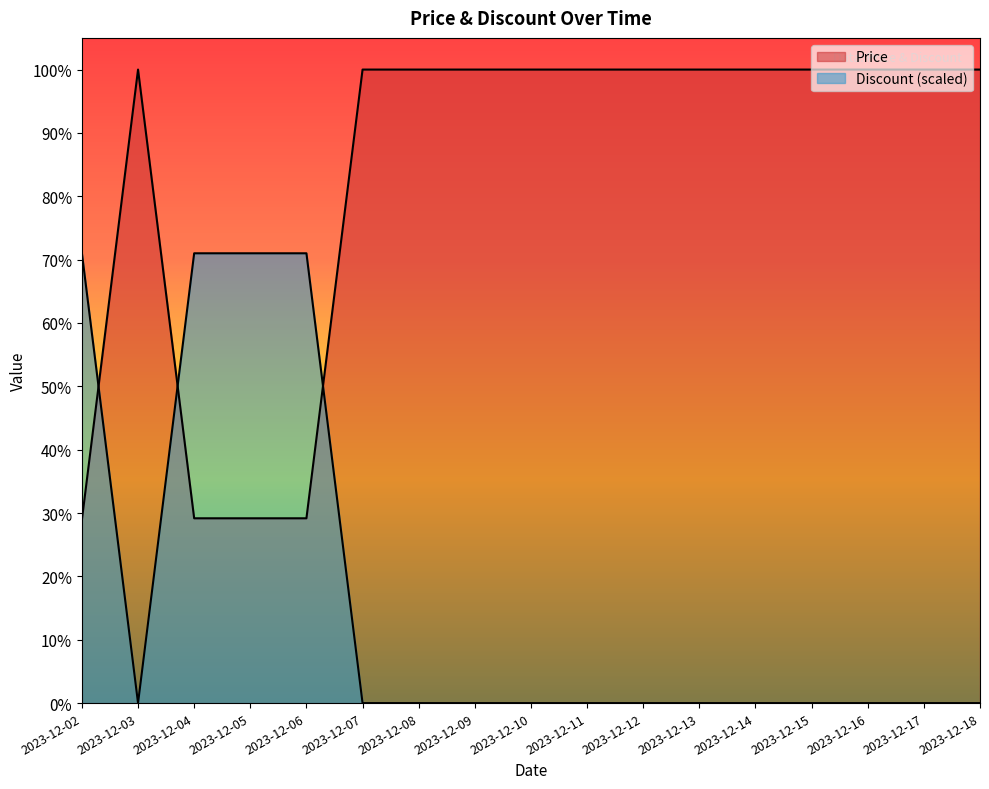

Is the value of Price at 2023-12-05 greater than the value of Discount at 2023-12-02?

No